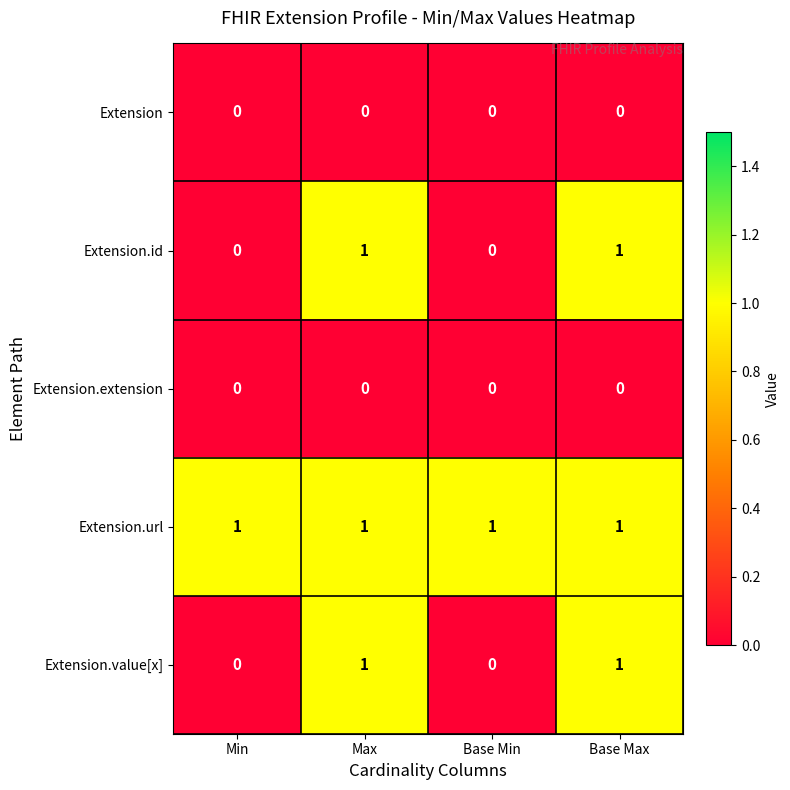

The Extension.value[x] series shows 0 at Min. True or false?

True